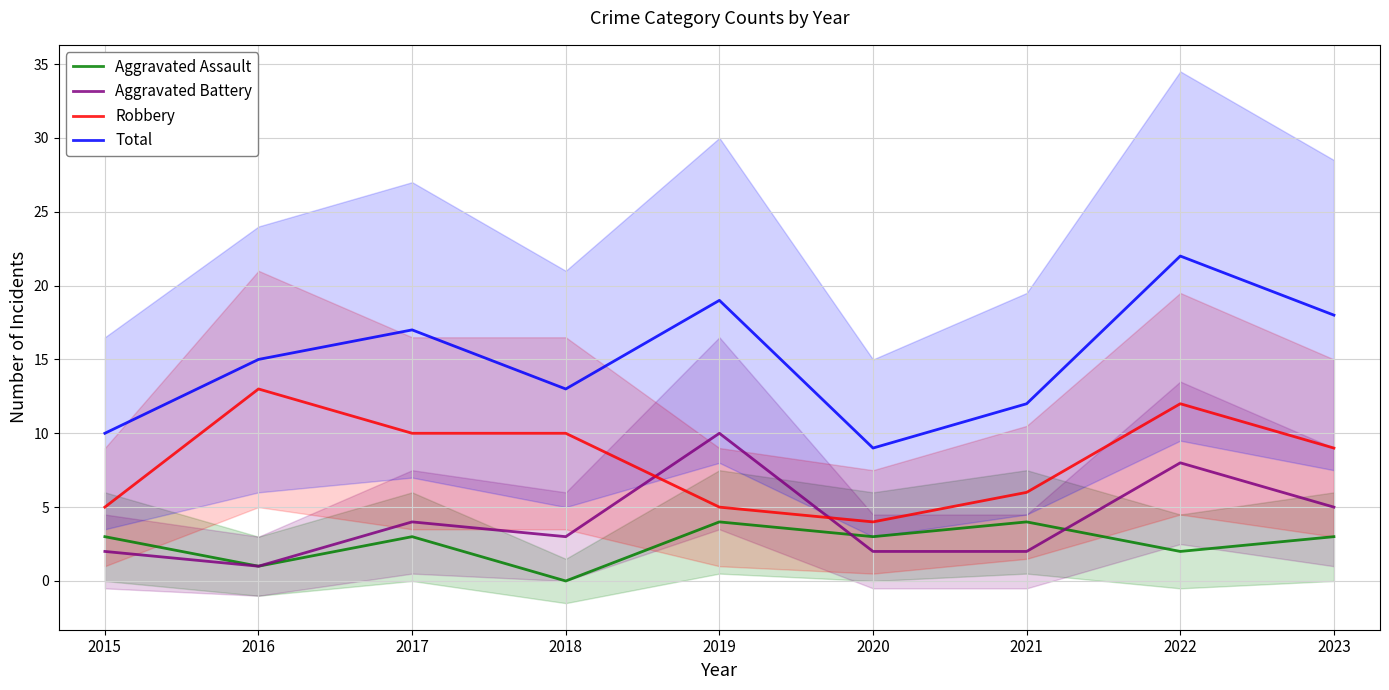

Count the Robbery values in the range 5 to 10.

6